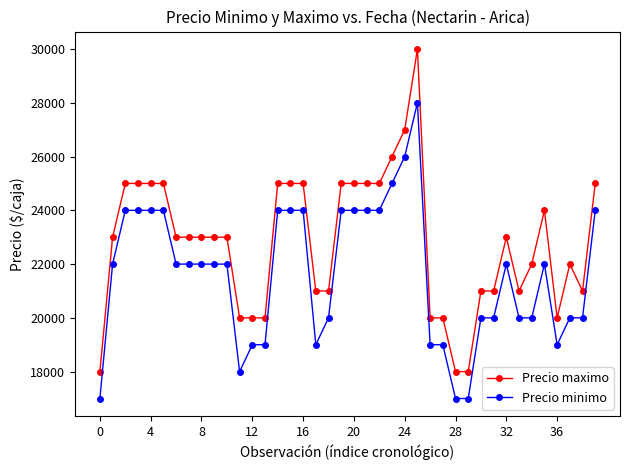

Which series has the largest range (max minus min)?

Precio maximo